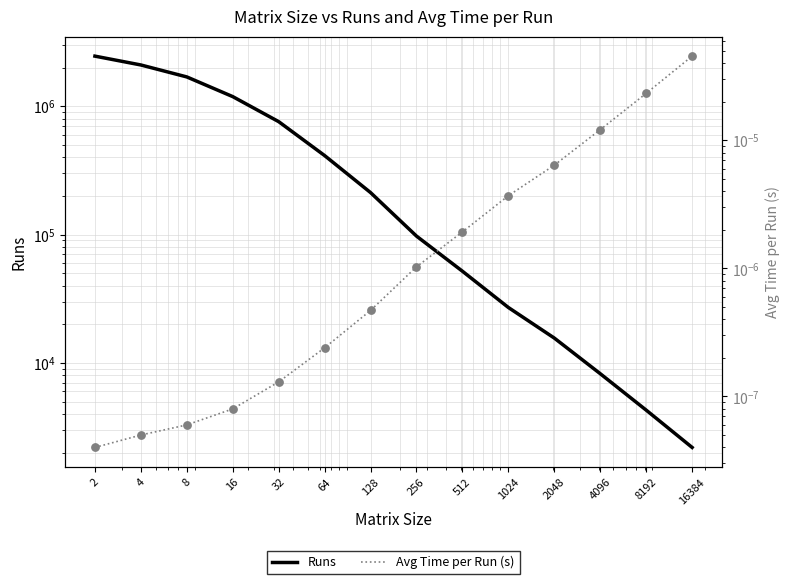

Is the value of Runs at 4 greater than the value of Avg Time per Run (s) at 4?

Yes